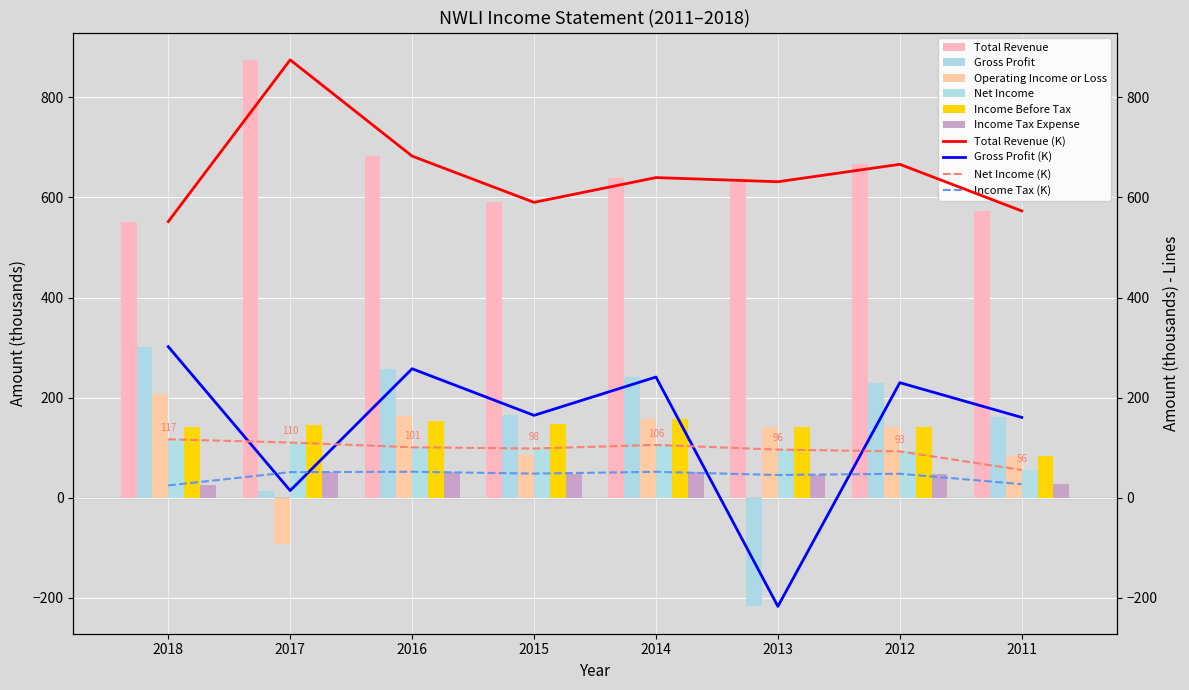

At how many categories does at least one series exceed 49?

8